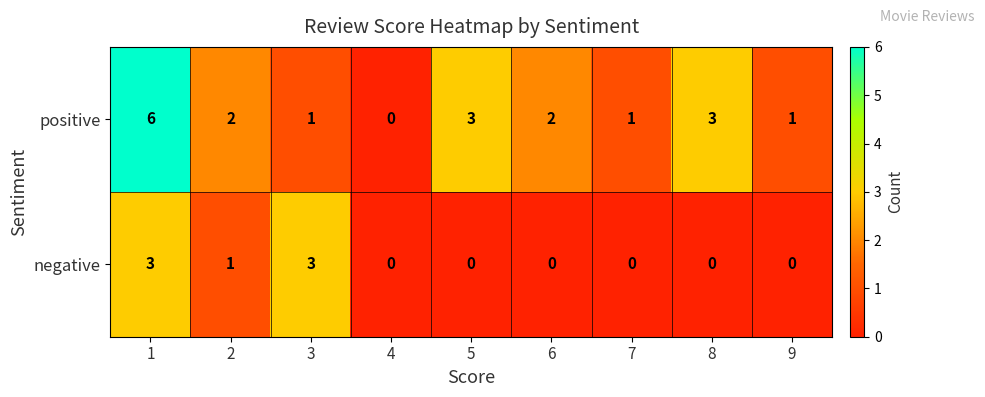

Which series has the largest total across all categories?

positive